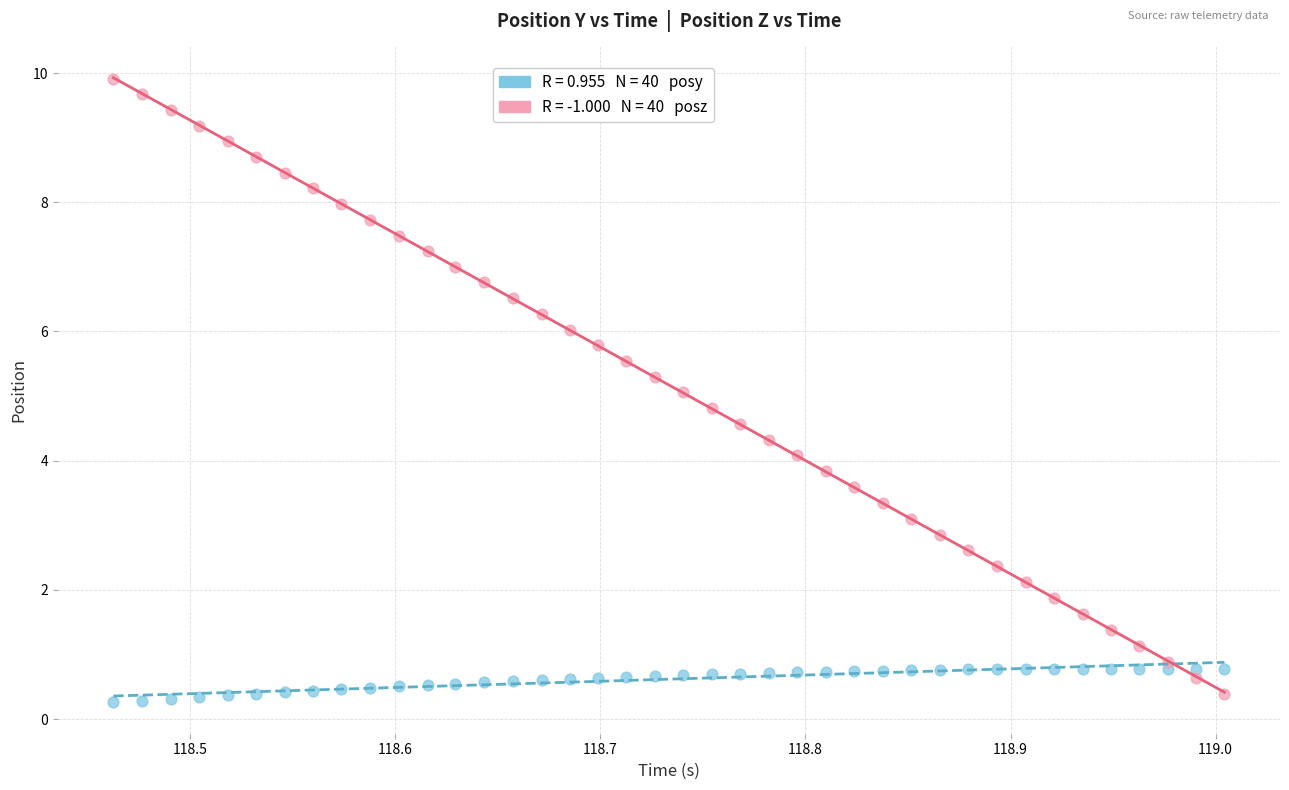

Across all data points, what is the range of X values (max minus min)?

0.5